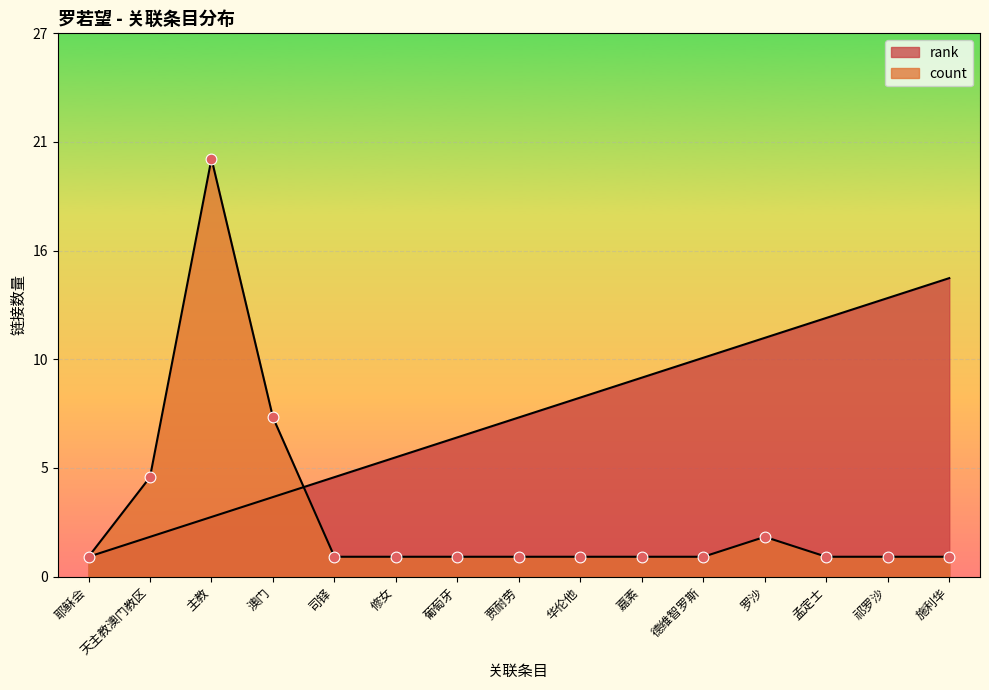

Is the value of rank at 华伦他 greater than the value of count at 葡萄牙?

Yes